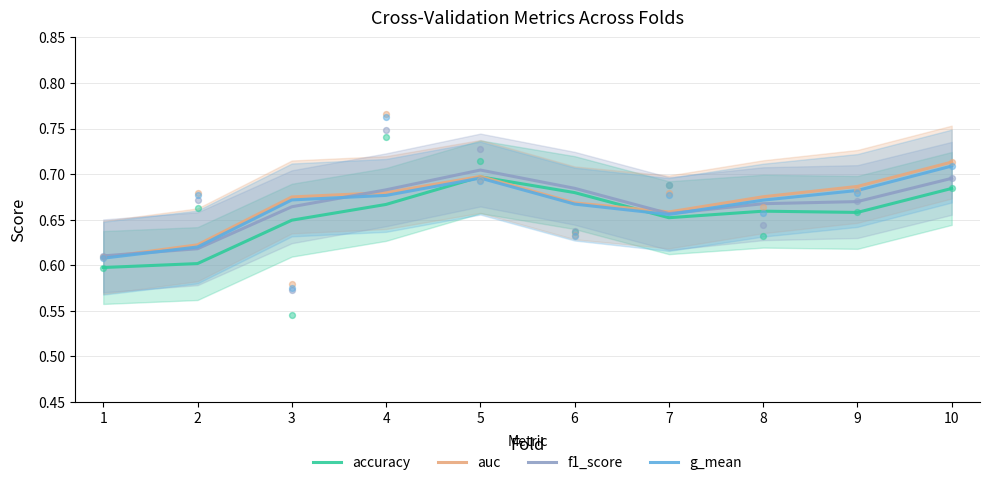

Is the value of g_mean at 9 greater than the value of f1_score at 8?

Yes